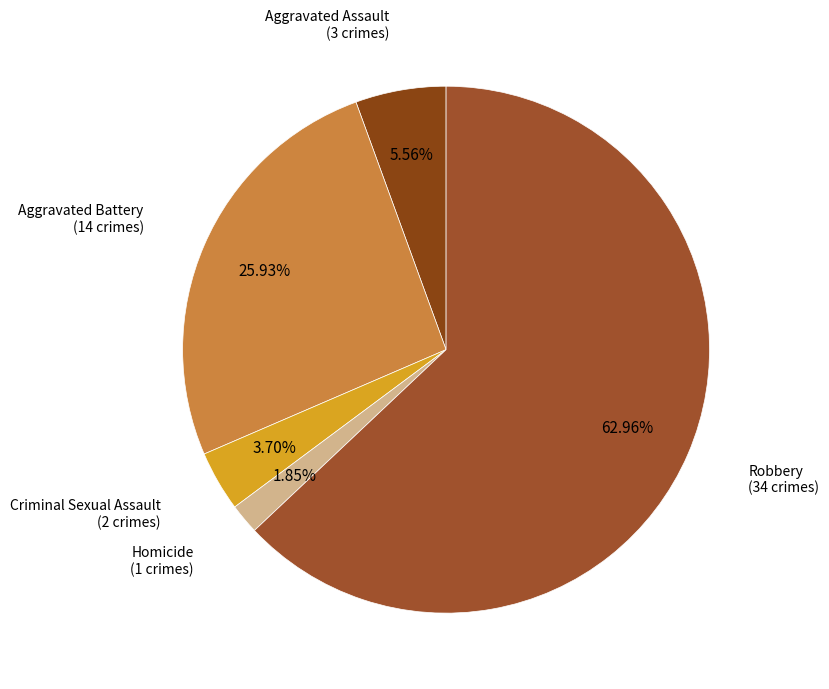

What is the largest slice in the pie chart?

Robbery